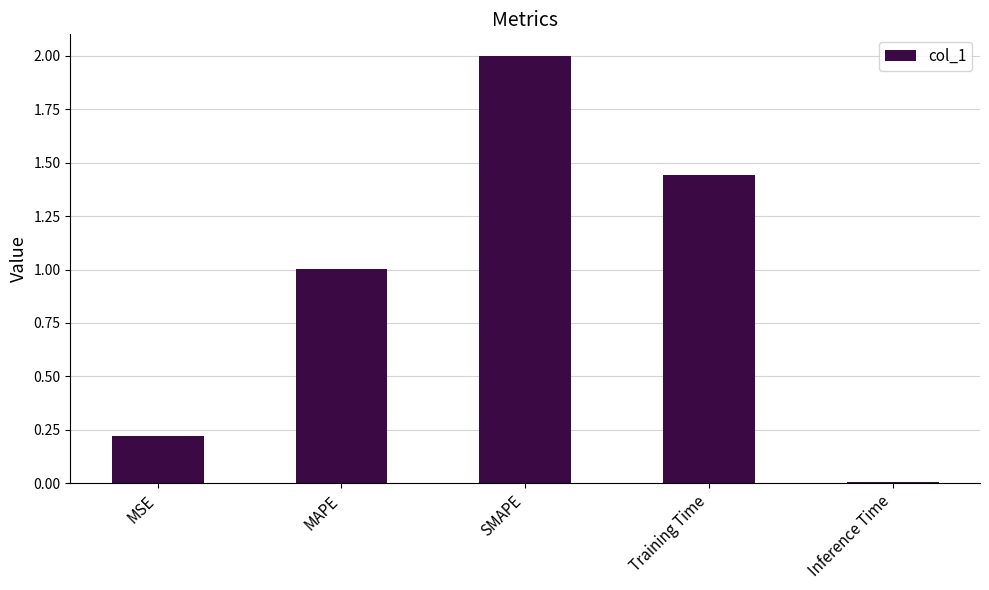

Rank the categories by value from lowest to highest.

Inference Time, MSE, MAPE, Training Time, SMAPE